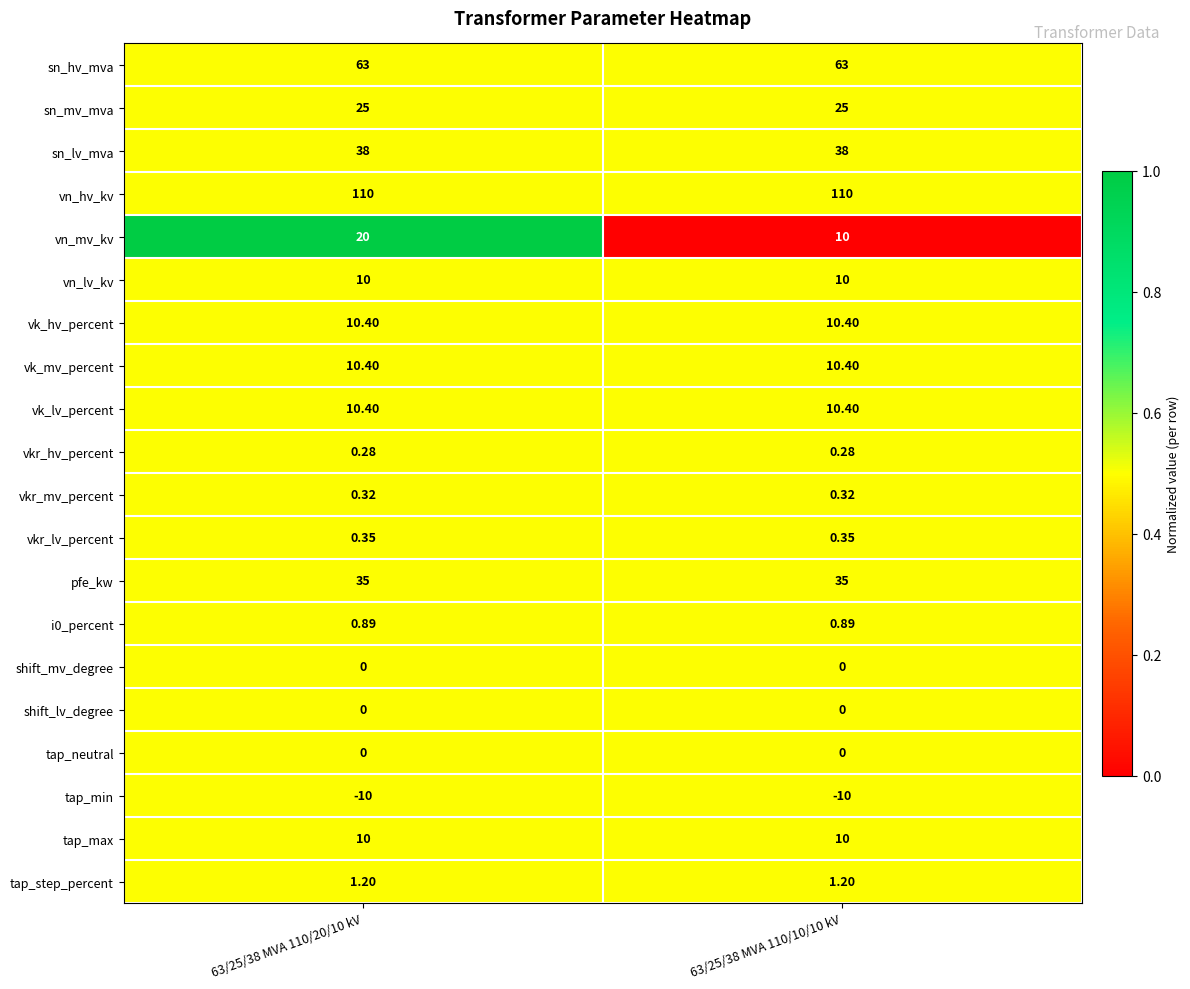

Which series has the widest spread of values?

vn_mv_kv